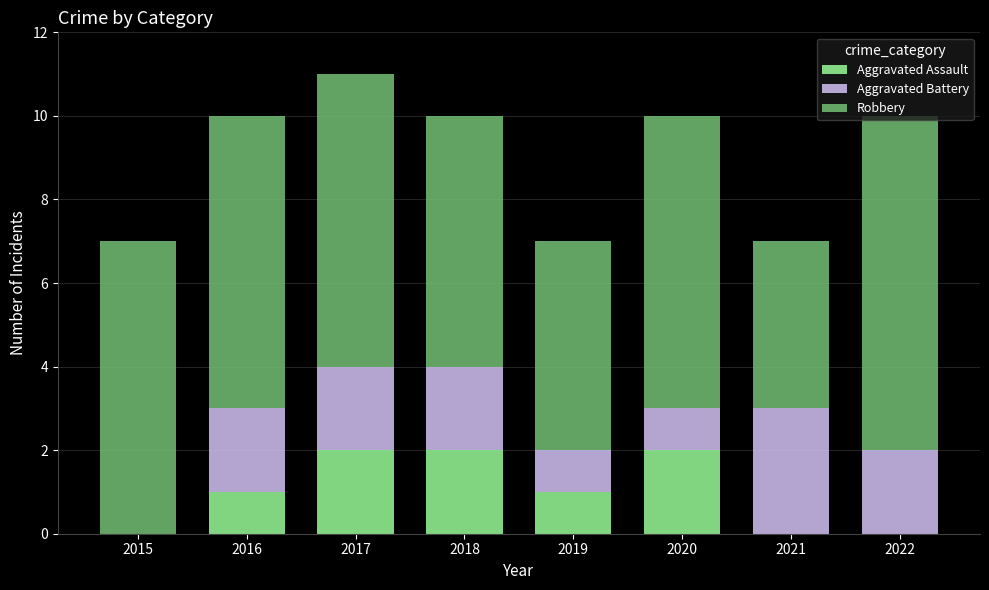

What is the total value across all series at 2015?

7